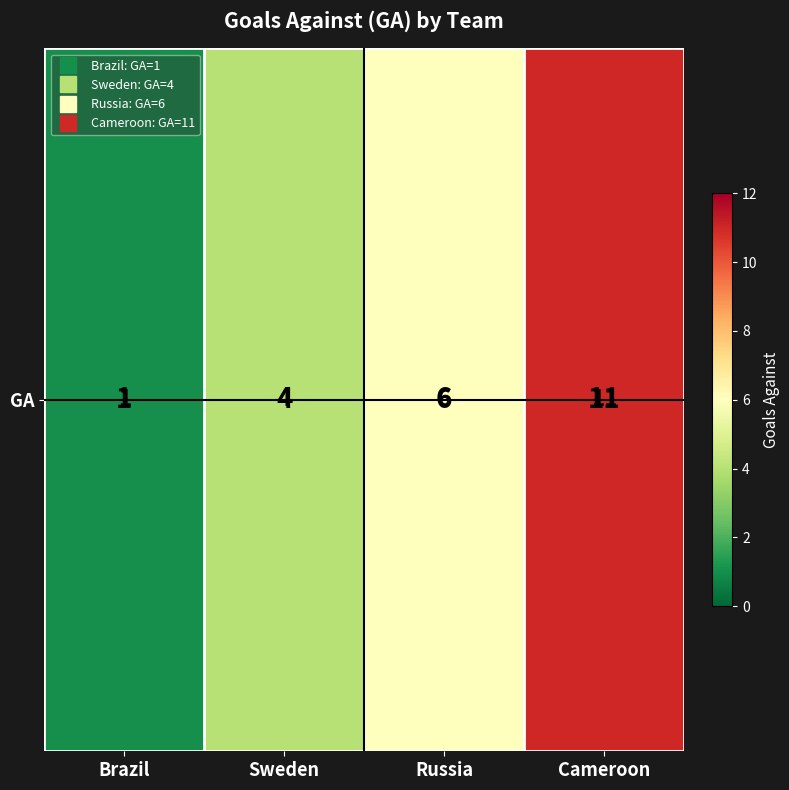

The chart shows a value of 8 at Cameroon. True or false?

False